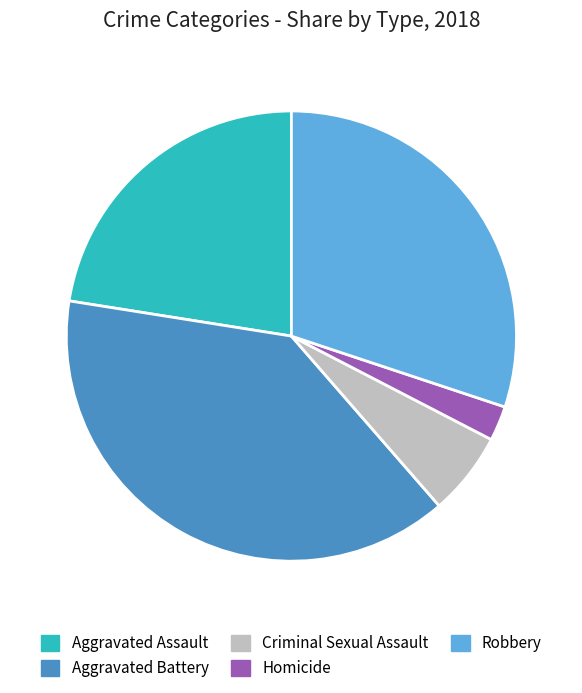

Is it true that Aggravated Assault is 22% of the pie?

True